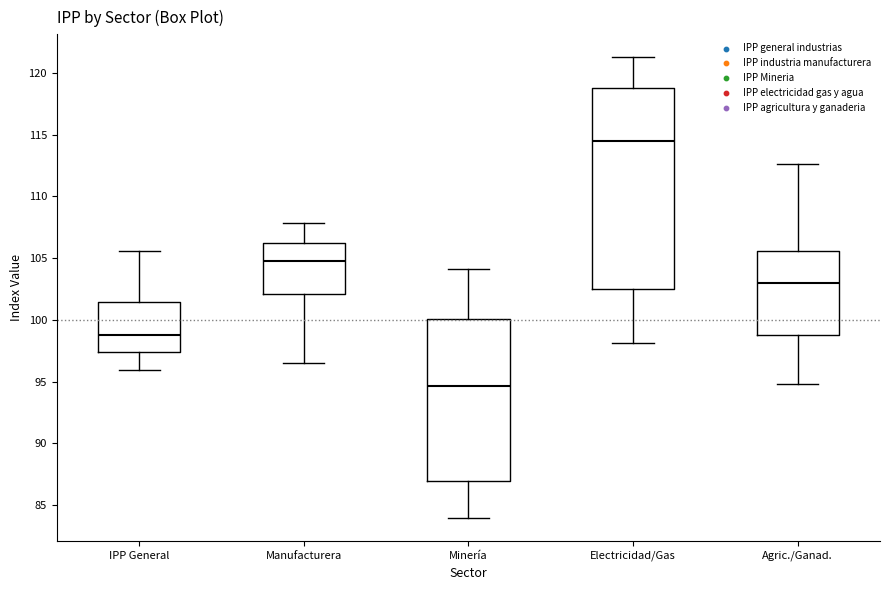

Reading left to right, read every box against the y-axis: the position of its median line, the range the box covers, and the ends of its whiskers. The values are not printed on the chart, so give them approximately, as read against the axis.

IPP General: median 99.0, box 97.5 to 101.5, whiskers 96.0 to 105.5
Manufacturera: median 105.0, box 102.0 to 106.0, whiskers 96.5 to 108.0
Minería: median 94.5, box 87.0 to 100.0, whiskers 84.0 to 104.0
Electricidad/Gas: median 114.5, box 102.5 to 119.0, whiskers 98.0 to 121.5
Agric./Ganad.: median 103.0, box 99.0 to 105.5, whiskers 95.0 to 112.5